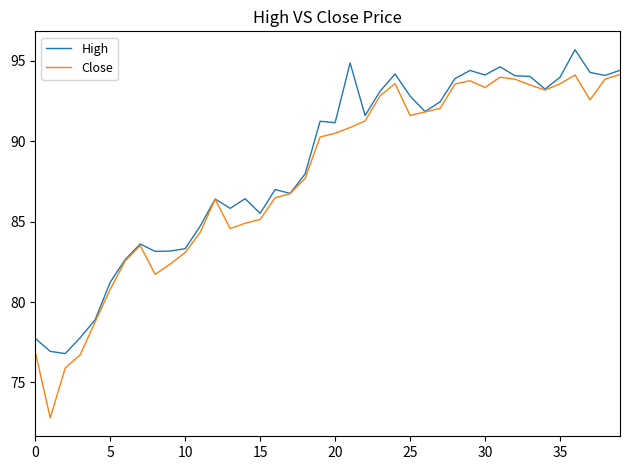

What is the difference between the second highest and minimum values in the High series?

18.1